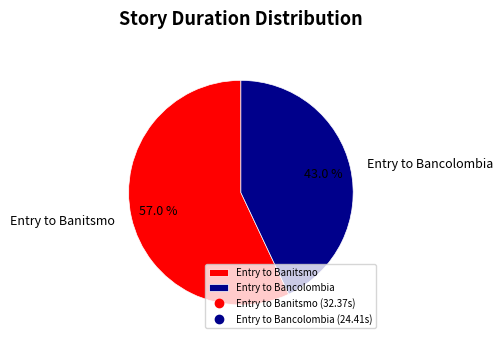

Which slice is the largest?

Entry to Banitsmo